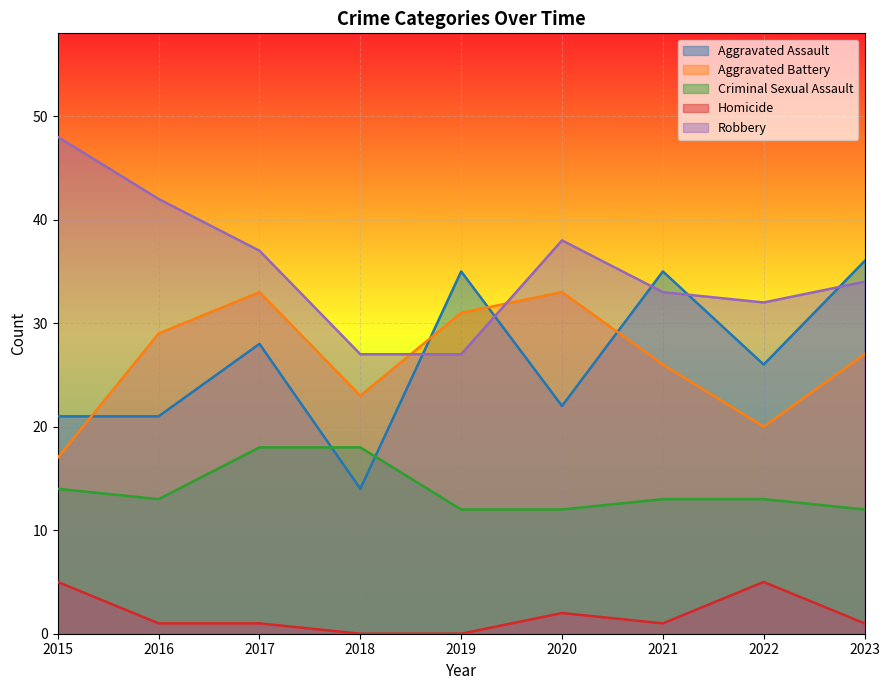

How many lines are shown in the chart?

5